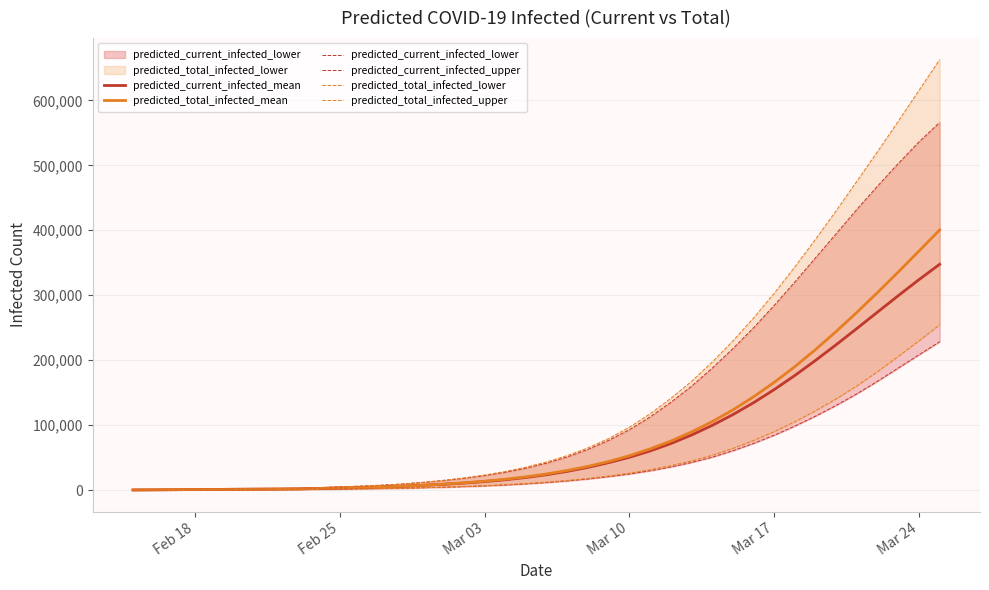

What is the maximum value for predicted_current_infected_mean?

347657